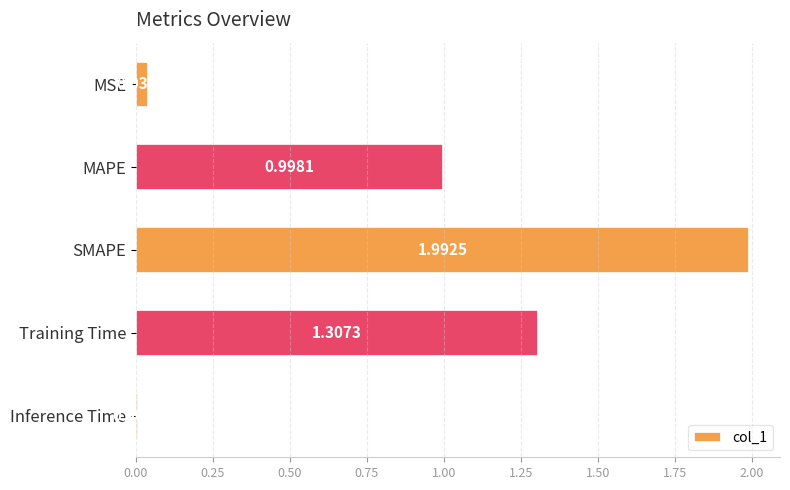

What is the average value?

0.9